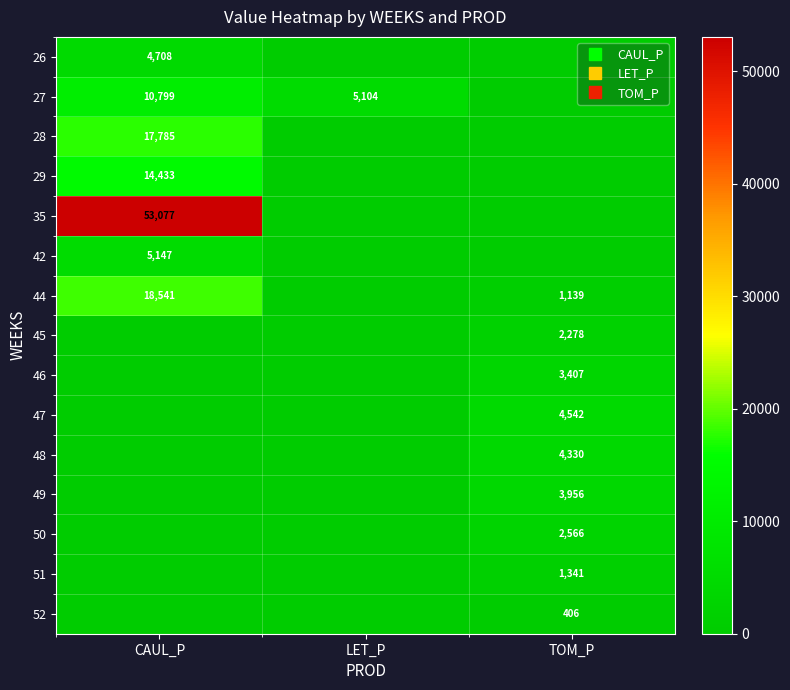

List the series in order of their peak value, lowest first.

52, 51, 45, 50, 46, 49, 48, 47, 26, 42, 27, 29, 28, 44, 35